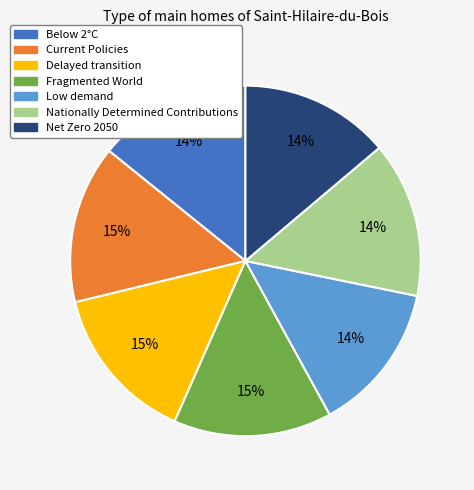

Does Net Zero 2050 represent more than half of the total?

No